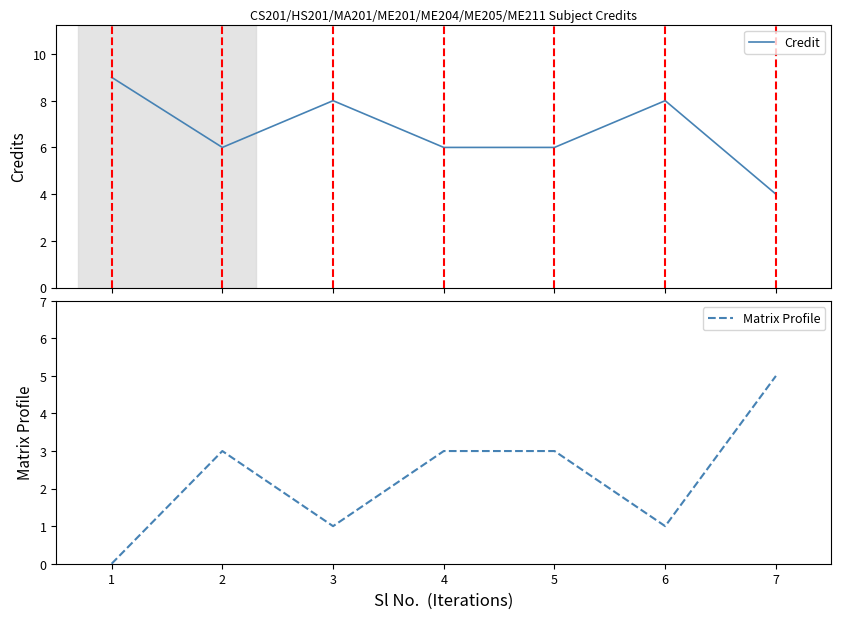

Which series has the widest spread of values?

Credit